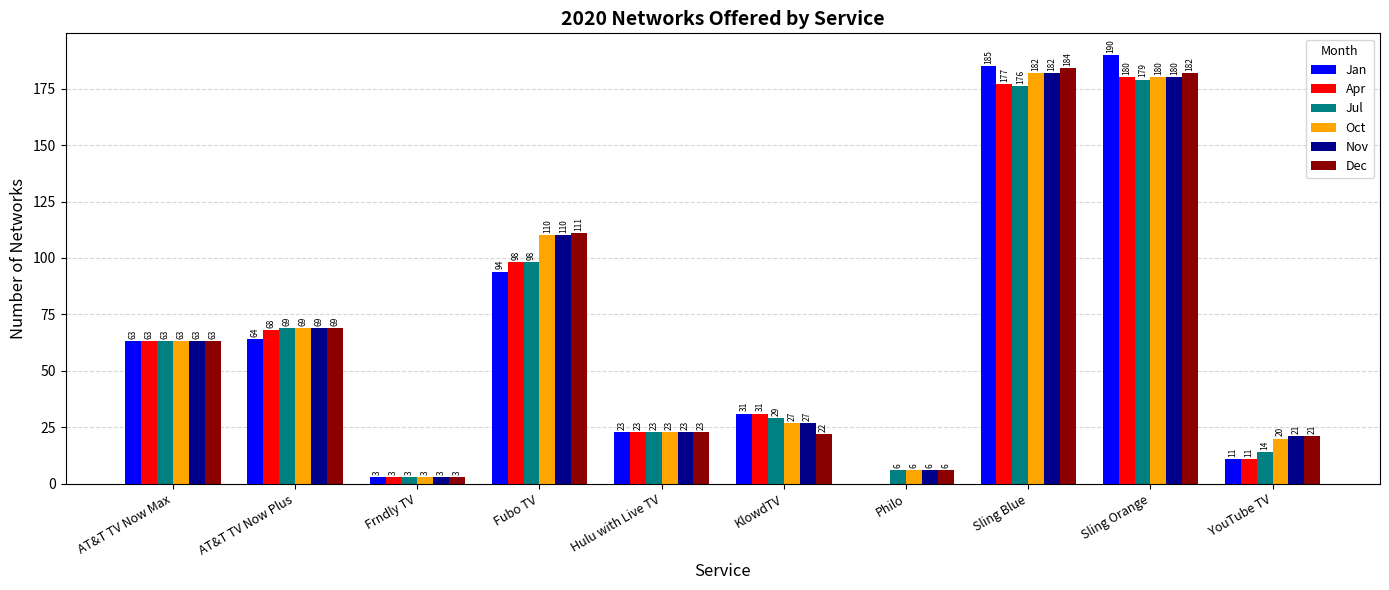

Is the value of Nov at KlowdTV greater than the value of Apr at Philo?

Yes